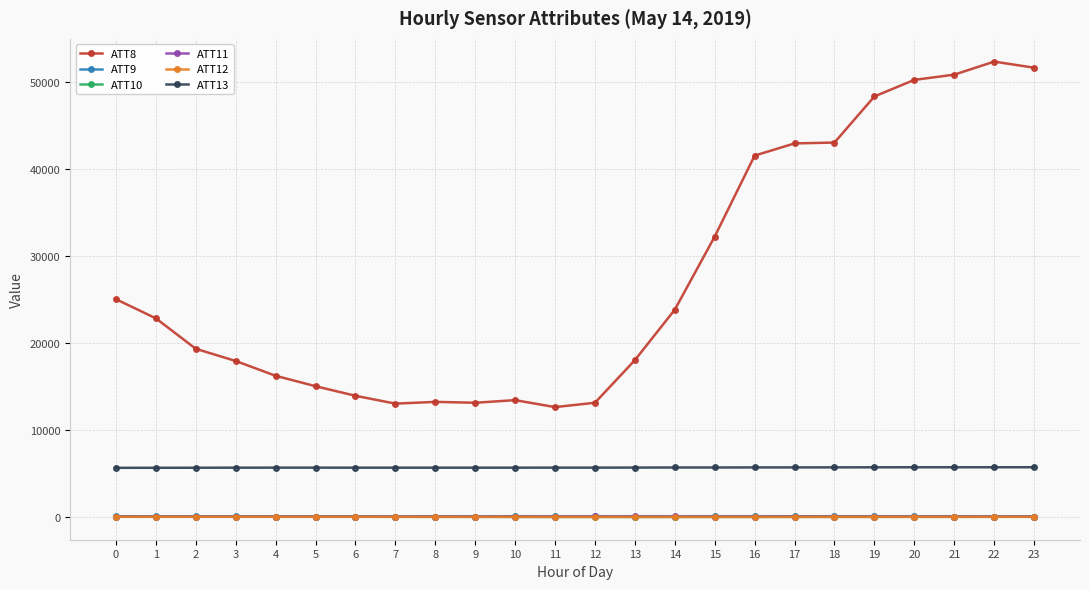

What is the difference between the ATT10 values at 13 and 4?

19.1